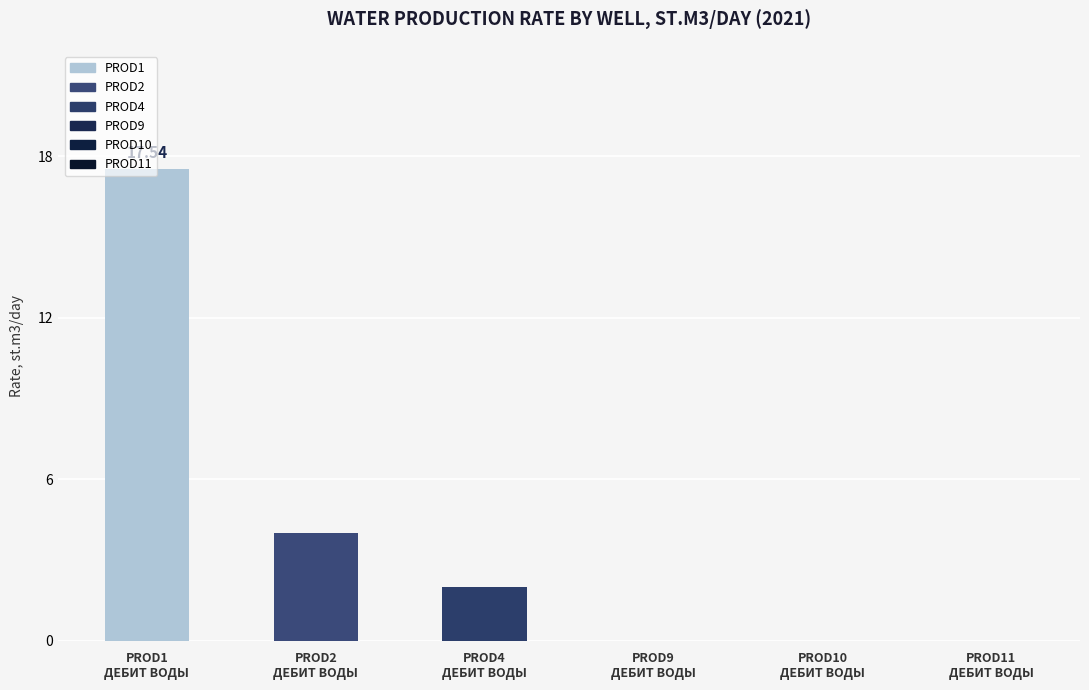

What is the sum of all values?

23.6